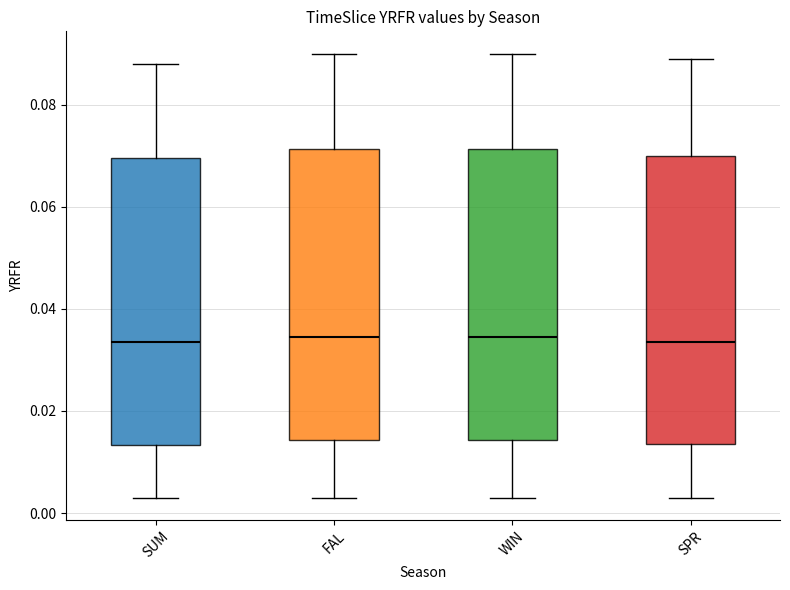

Reading left to right, transcribe this box plot: for each box, give where its median line is, the range the box spans, and where its two whiskers end, as read against the y-axis. The values are not printed on the chart, so give them approximately, as read against the axis.

SUM: median 0.034, box 0.014 to 0.070, whiskers 0.004 to 0.088
FAL: median 0.034, box 0.014 to 0.072, whiskers 0.004 to 0.090
WIN: median 0.034, box 0.014 to 0.072, whiskers 0.004 to 0.090
SPR: median 0.034, box 0.014 to 0.070, whiskers 0.004 to 0.090